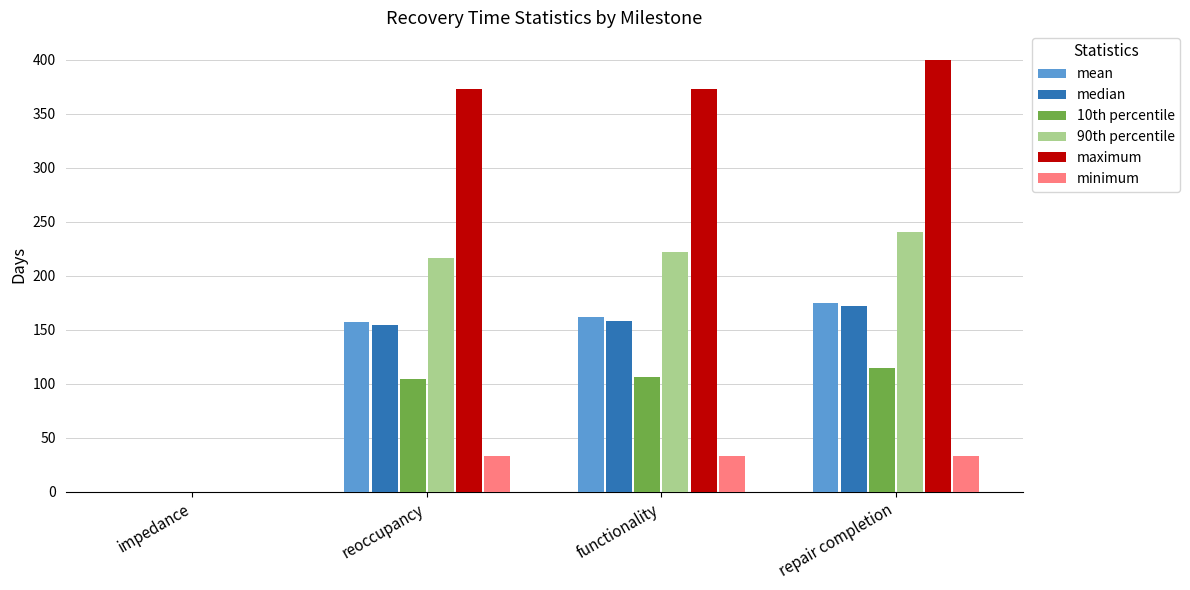

What is the spread (max minus min) of values at repair completion?

367